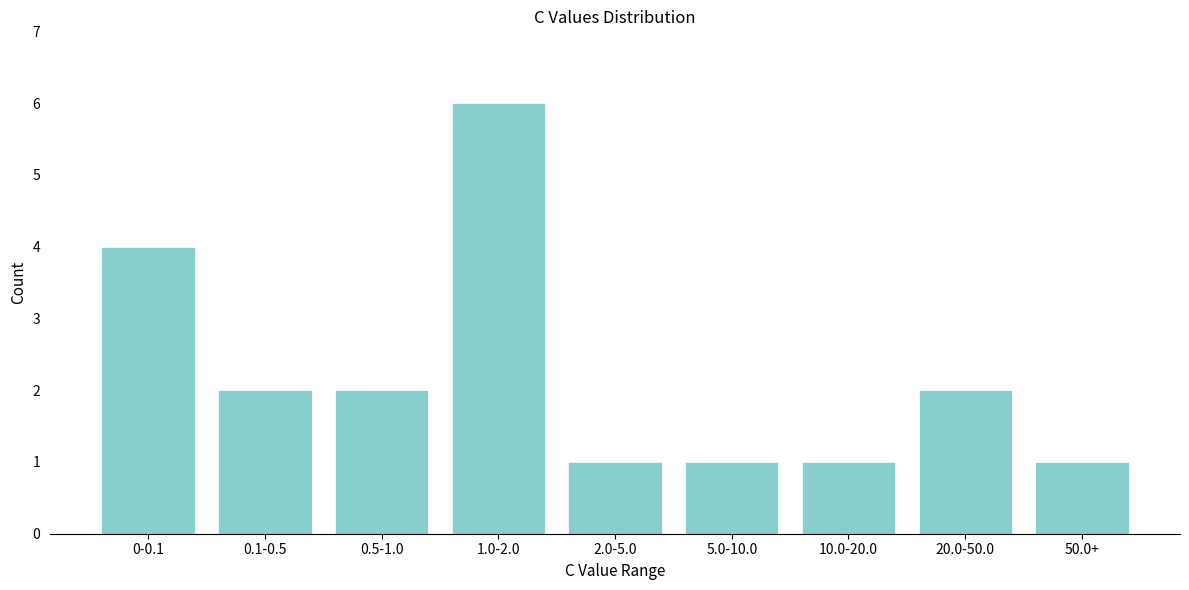

Reading left to right, extract all data points from this chart.

0-0.1=4	0.1-0.5=2	0.5-1.0=2	1.0-2.0=6	2.0-5.0=1	5.0-10.0=1	10.0-20.0=1	20.0-50.0=2	50.0+=1